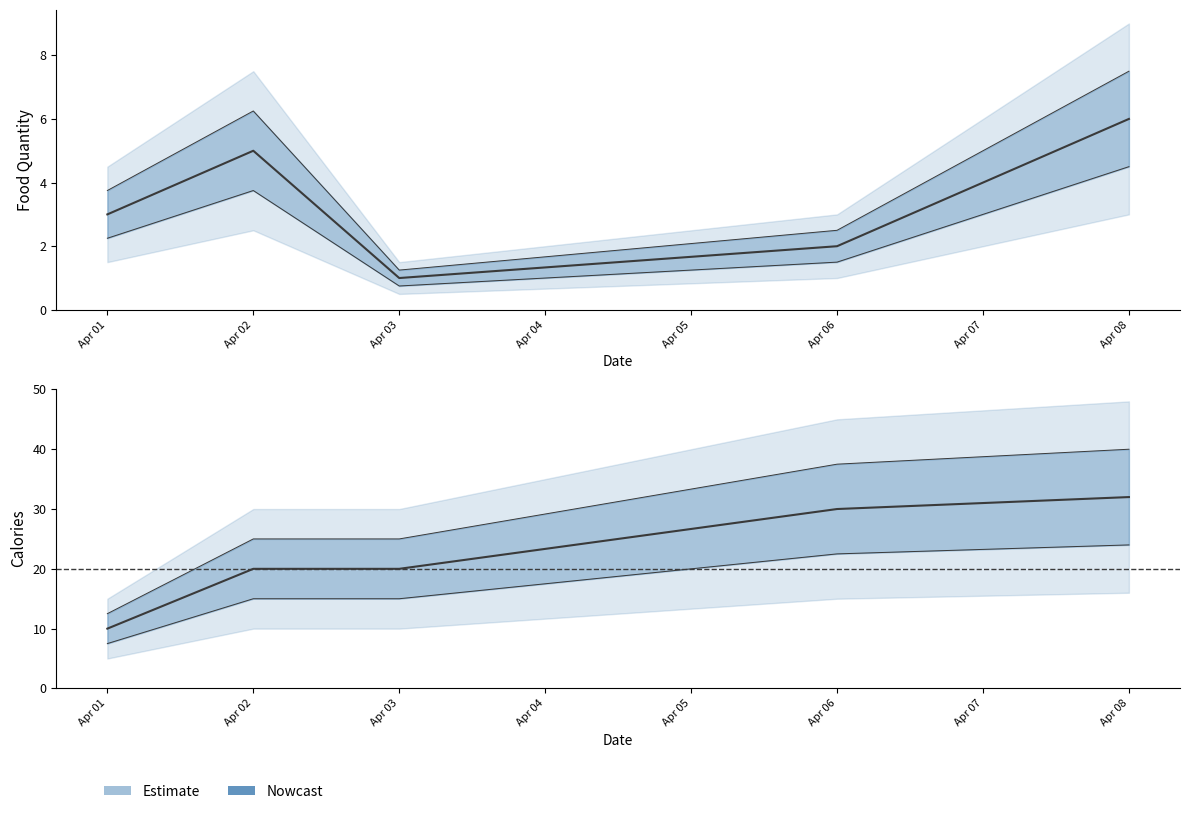

What is the average value of the food_quantity series?

3